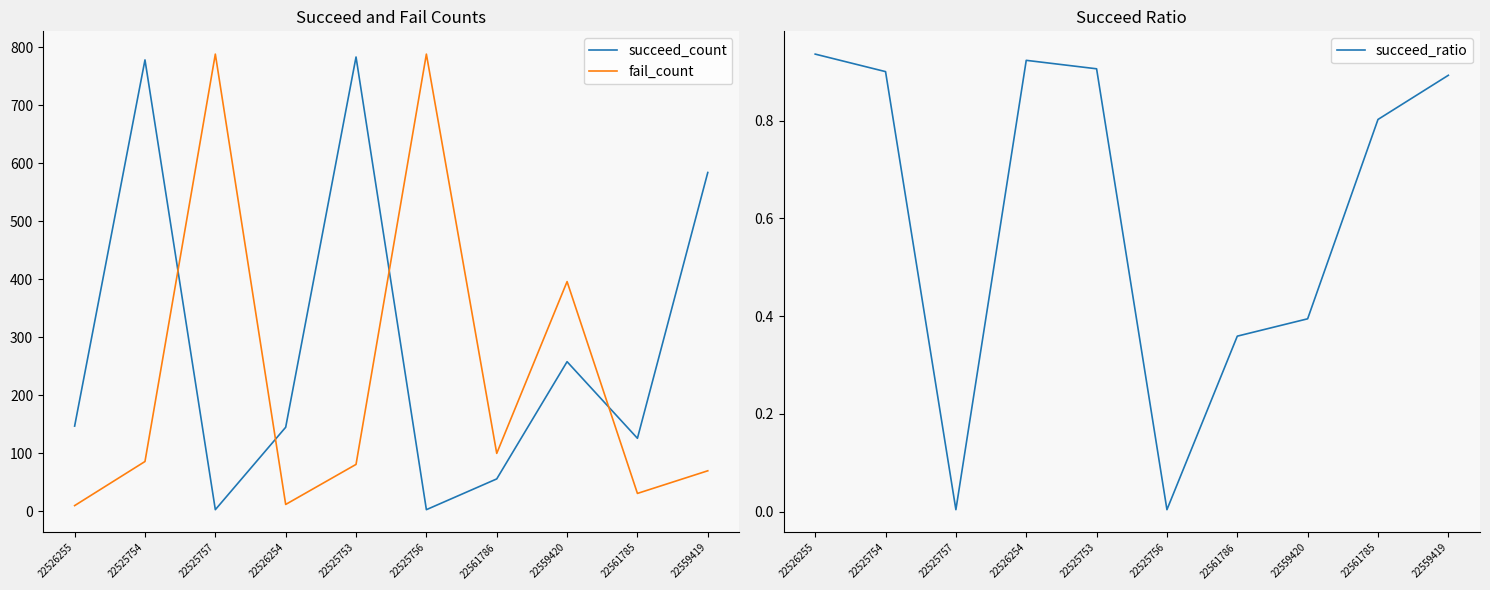

At which category does succeed_ratio reach its first local valley?

22525757